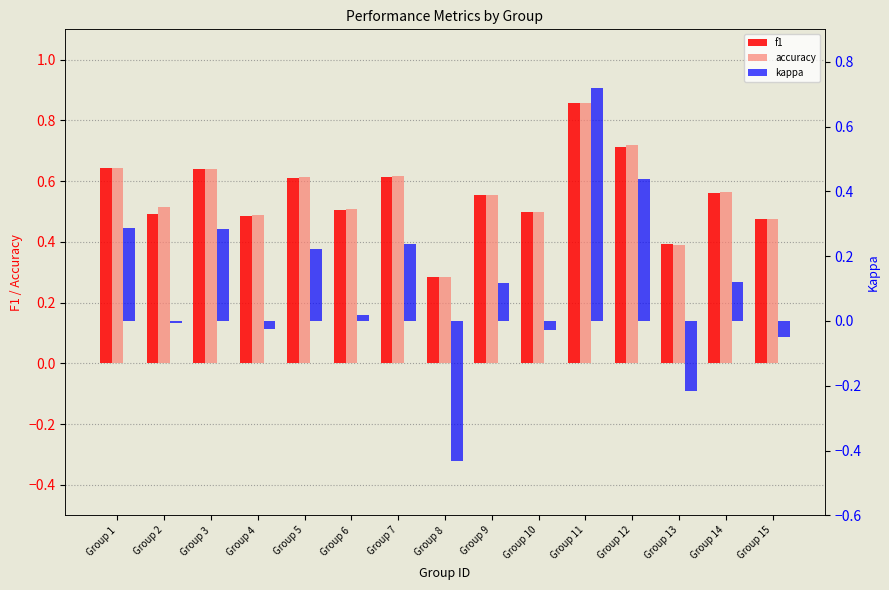

What is the difference between the second highest and minimum values in the kappa series?

0.9